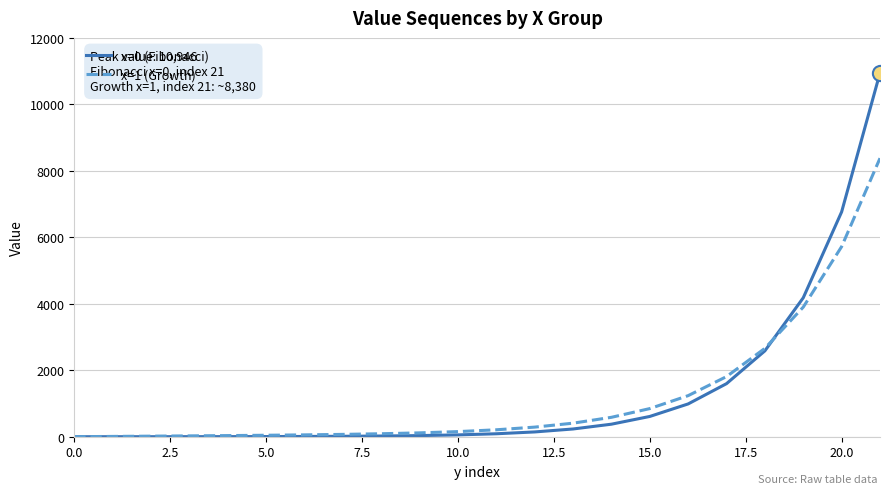

Which series has the widest spread of values?

x=0 (Fibonacci)